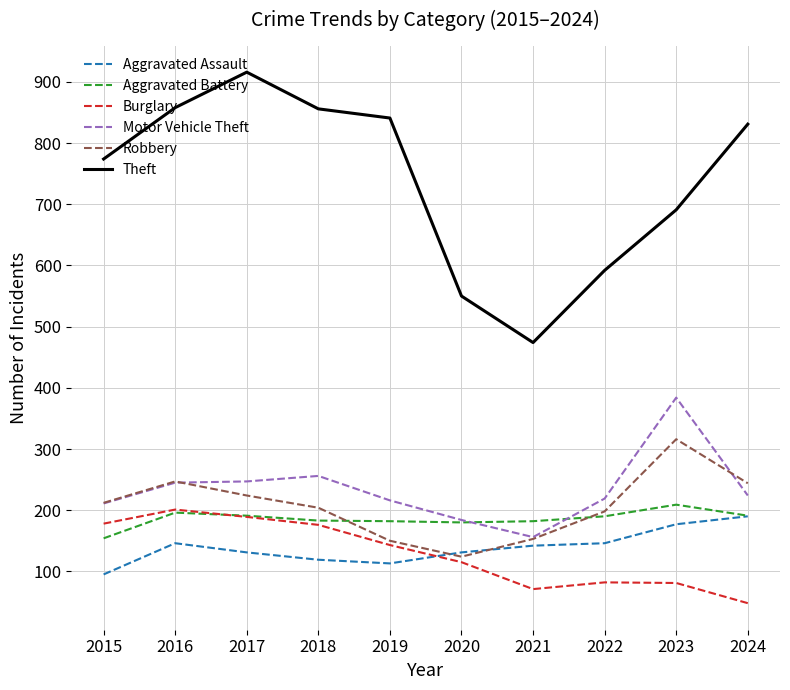

What is the difference between the Burglary values at 2019 and 2018?

33